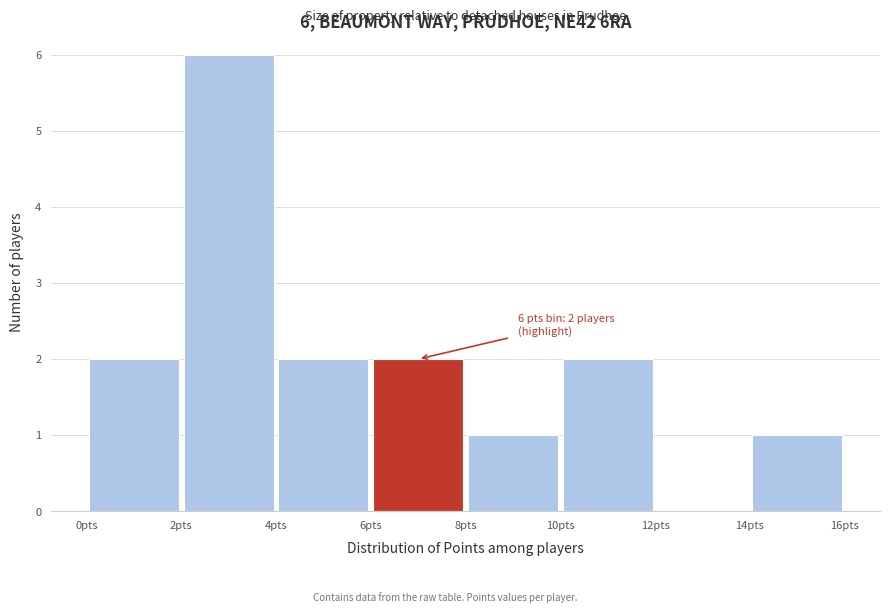

Over which range of the x-axis is the bar tallest?

2 to 4